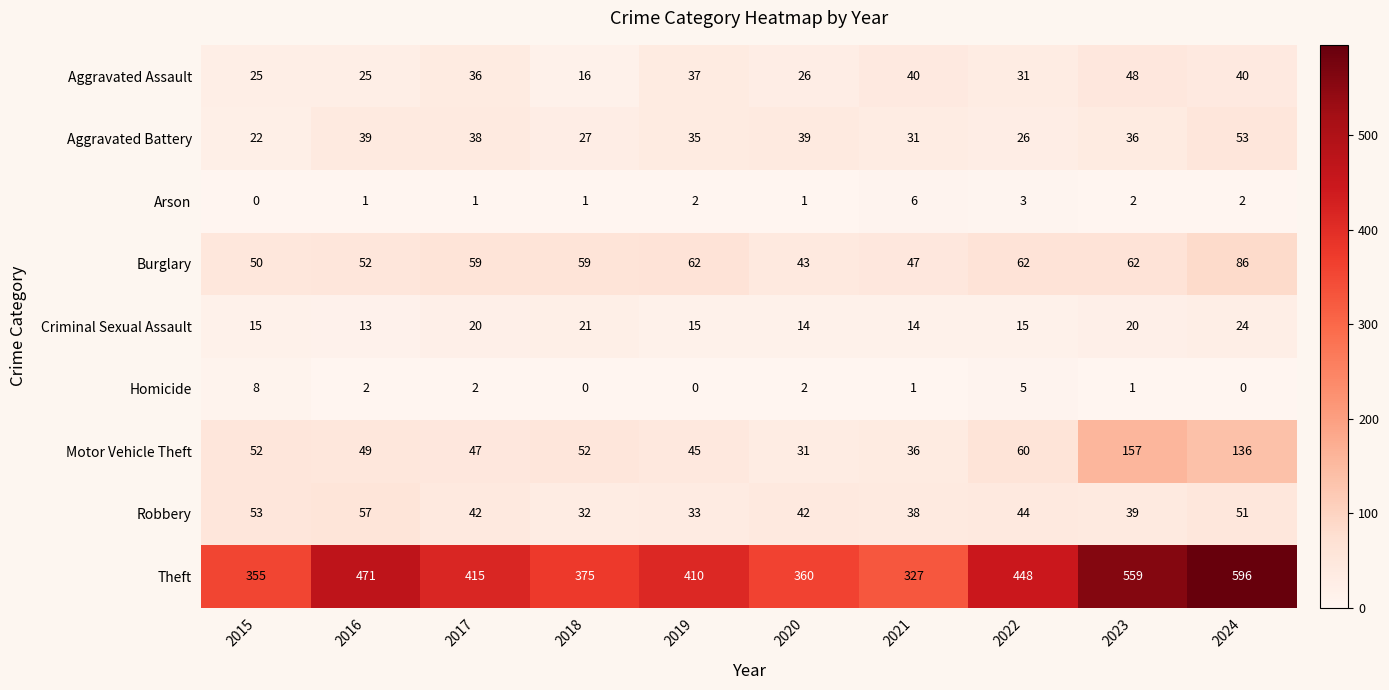

Rank the series at 2022 from lowest to highest value.

Arson, Homicide, Criminal Sexual Assault, Aggravated Battery, Aggravated Assault, Robbery, Motor Vehicle Theft, Burglary, Theft